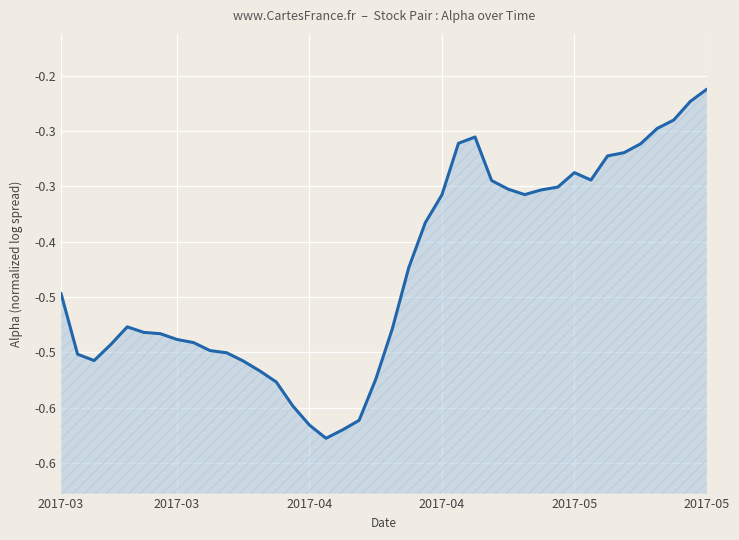

The chart shows a value of -0.1 at 2017-05. True or false?

False